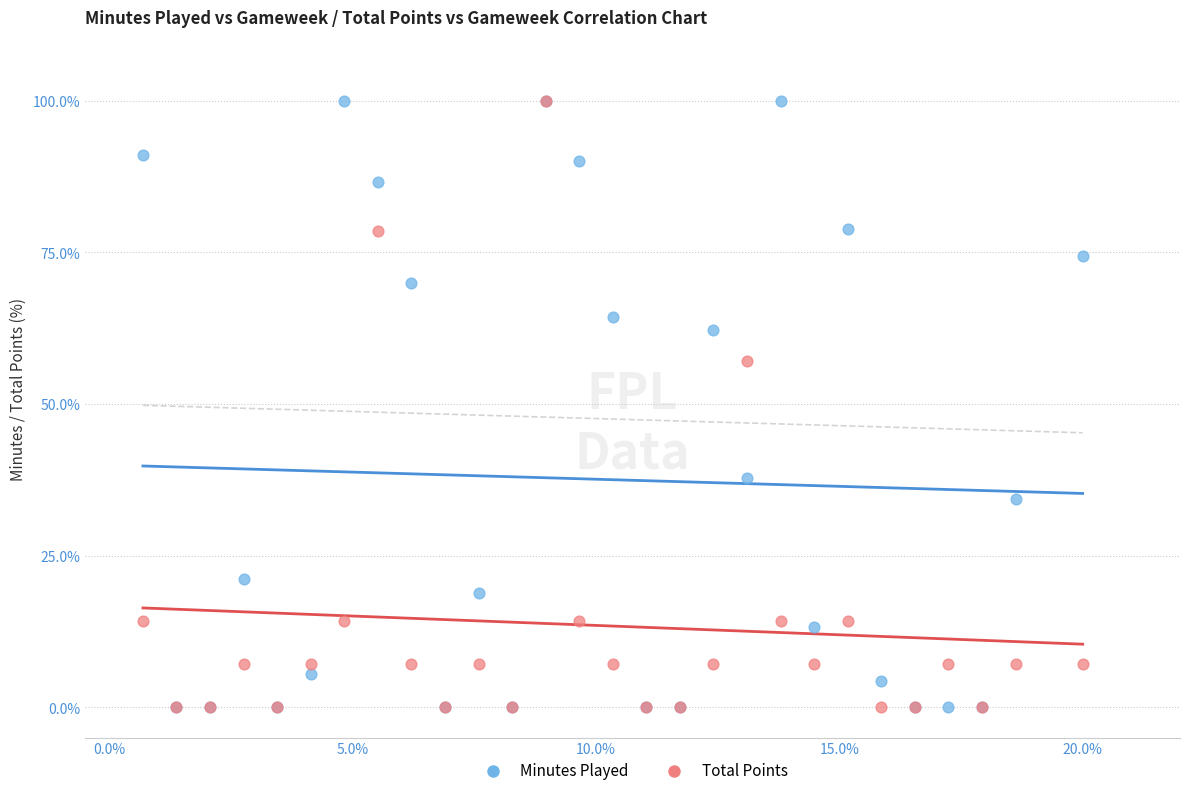

In the Total Points series, what Y value is closest to 50?

57.1